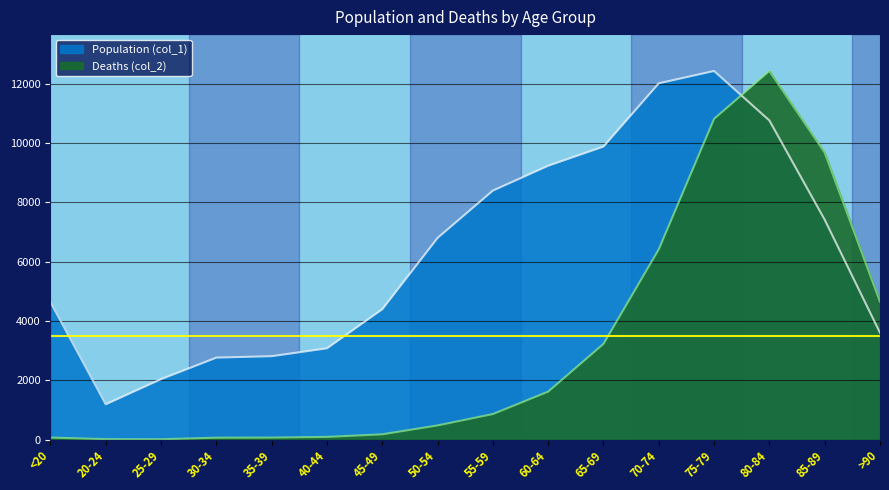

Does the chart display data point markers on the line(s)?

No